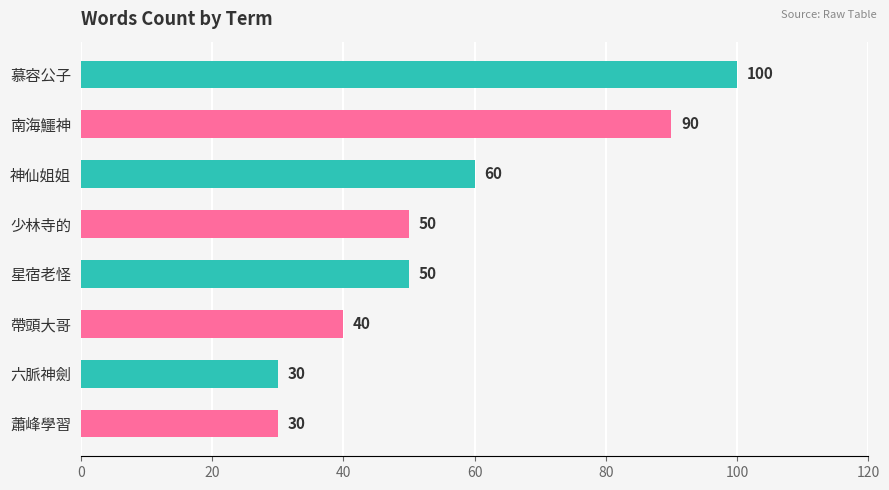

How many values are between 40 and 90?

5